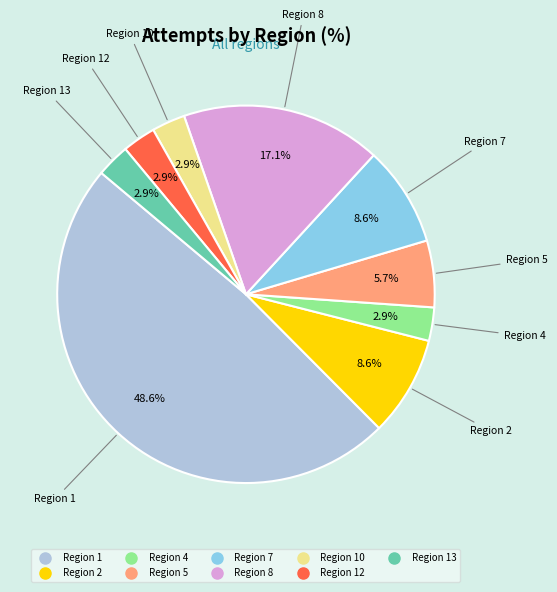

Is there any slice that represents more than half of the pie?

No